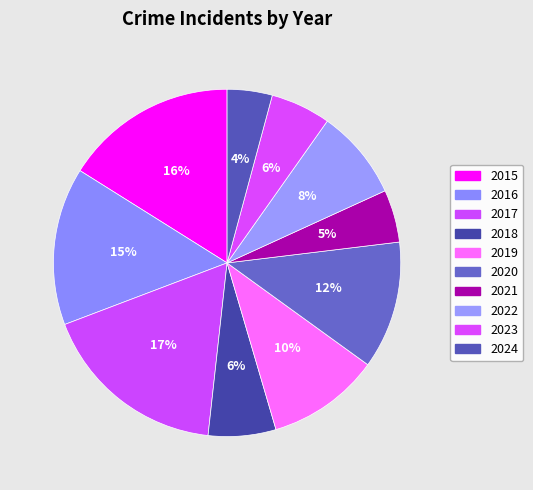

What percentage do 2017 and 2018 together represent?

23.8%